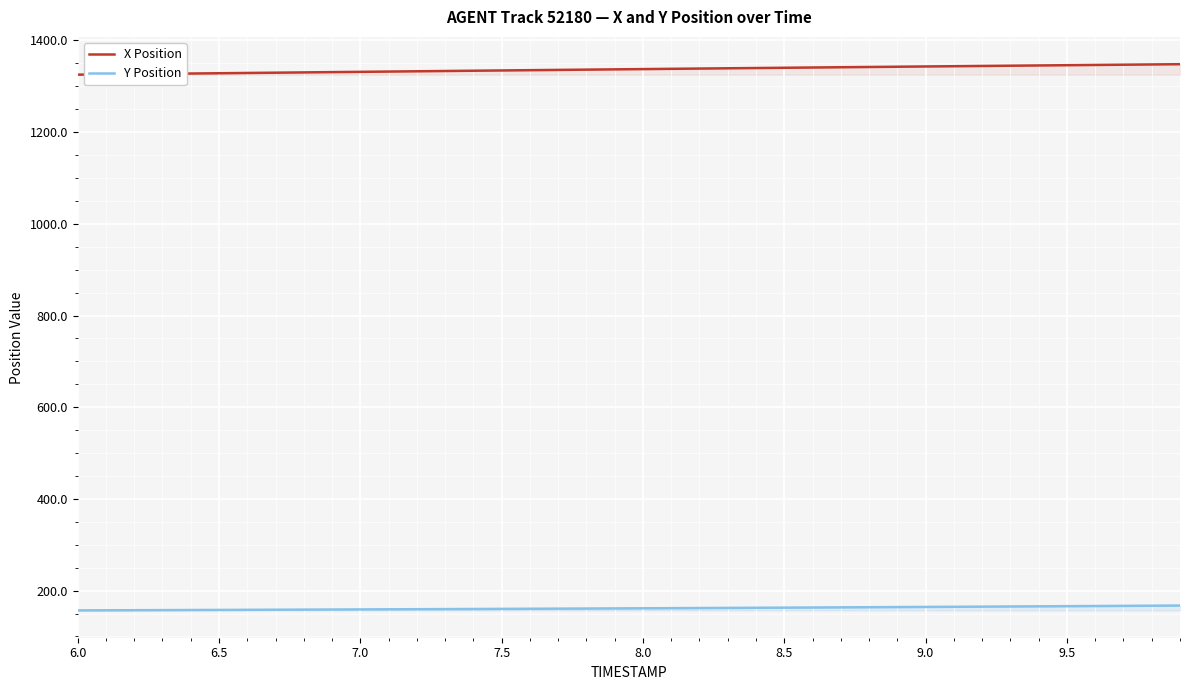

Reading left to right, transcribe all the data shown in this chart.

X Position: 1325.3	1326.0	1326.6	1327.2	1327.8	1328.4	1329.0	1329.6	1330.2	1330.8	1331.5	1332.1	1332.7	1333.3	1333.9	1334.5	1335.1	1335.7	1336.3	1336.9	1337.5	1338.0	1338.6	1339.2	1339.8	1340.3	1340.9	1341.5	1342.0	1342.6	1343.2	1343.7	1344.3	1344.8	1345.4	1345.9	1346.5	1347.0	1347.6	1348.1
Y Position: 156.8	157.1	157.3	157.5	157.7	157.9	158.1	158.3	158.6	158.8	159.0	159.2	159.5	159.7	159.9	160.2	160.4	160.7	160.9	161.2	161.5	161.7	162.0	162.3	162.6	162.9	163.2	163.5	163.8	164.1	164.4	164.8	165.1	165.4	165.7	166.1	166.4	166.8	167.1	167.4